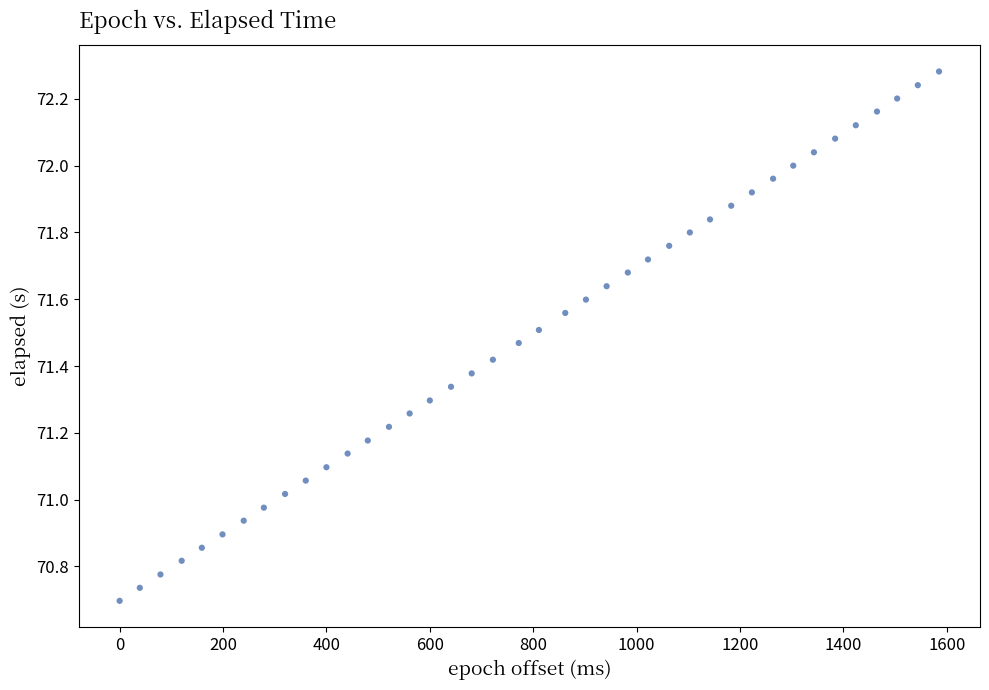

What is the range of X values (max minus min)?

1585.0